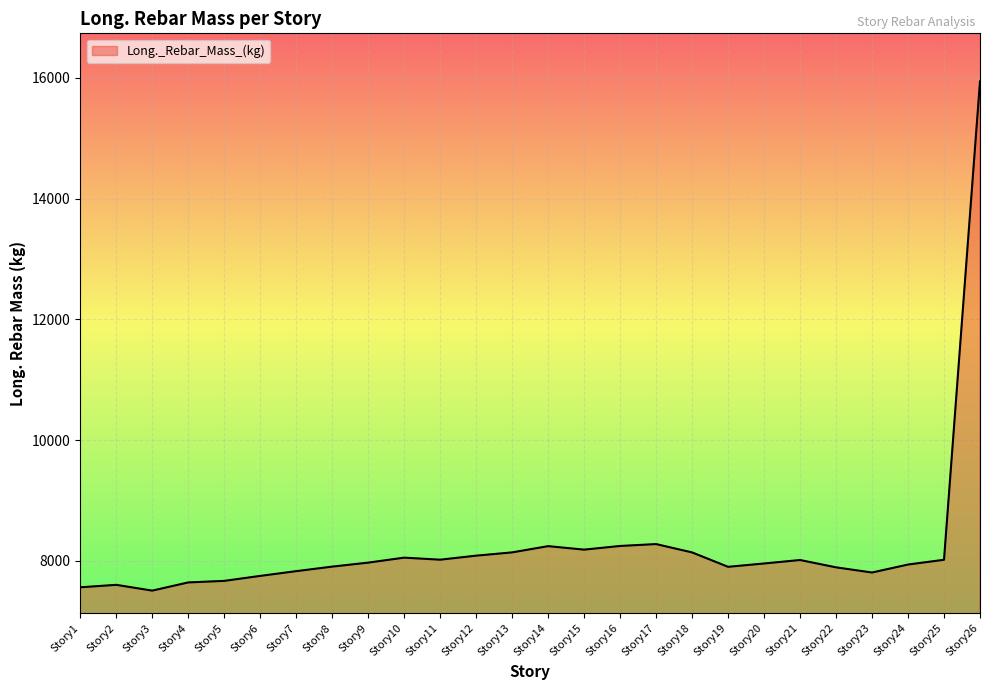

Which category has the highest value across all series?

Story26